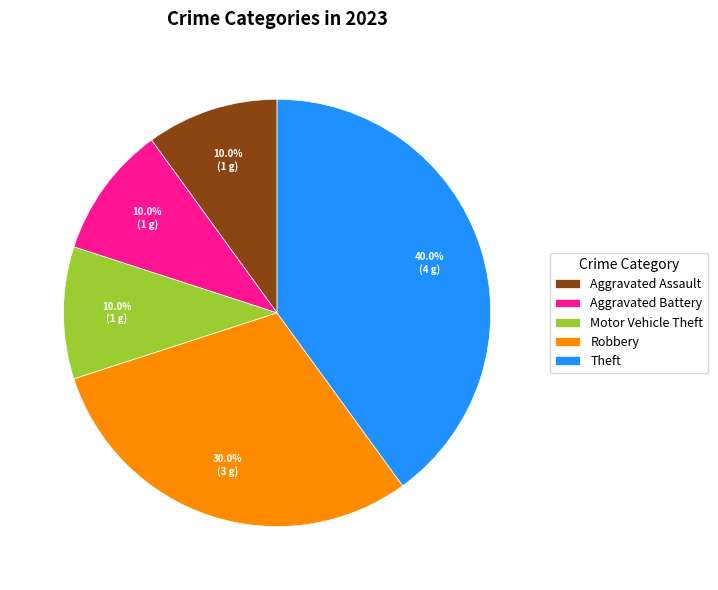

Is the sum of Motor Vehicle Theft and Aggravated Battery greater than half?

No